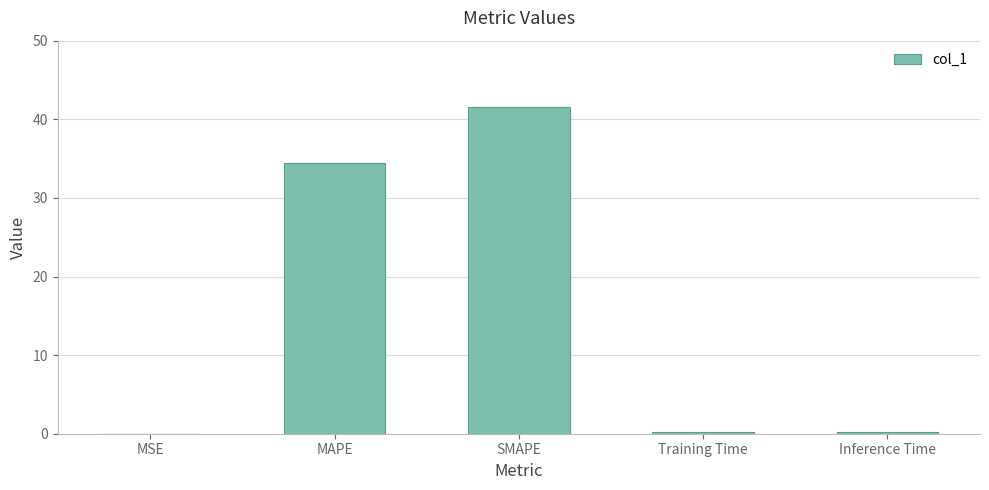

Between Inference Time and SMAPE, which is larger?

SMAPE